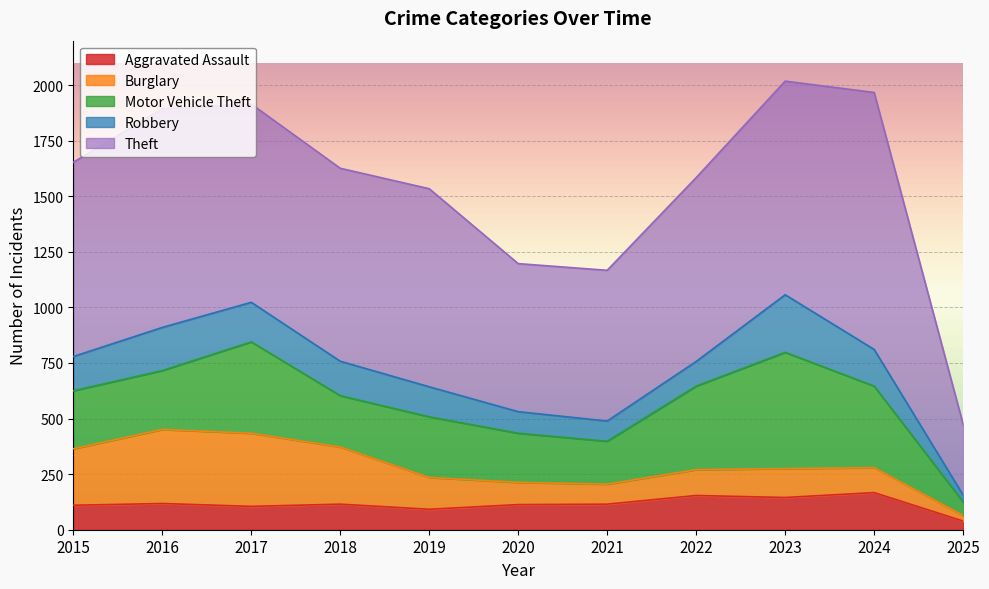

At which label is Robbery closest to 145?

2015